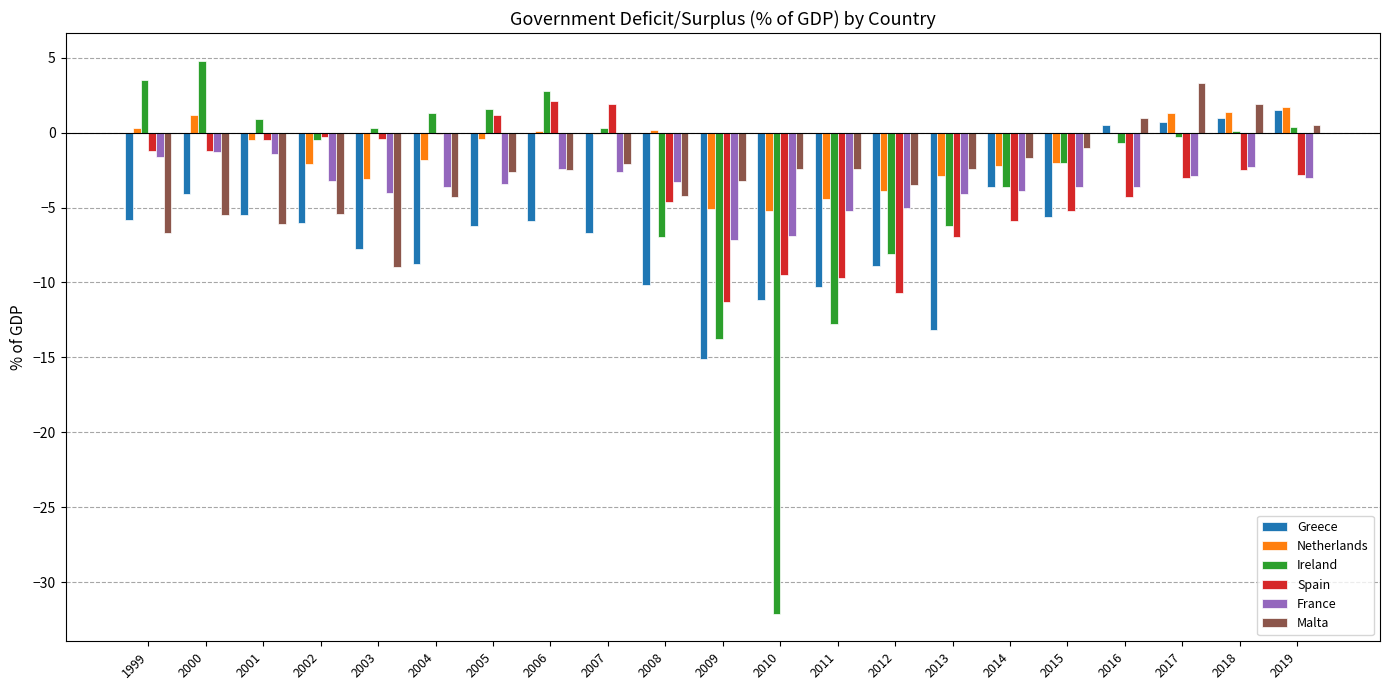

What is the sum of all Spain values?

-75.0